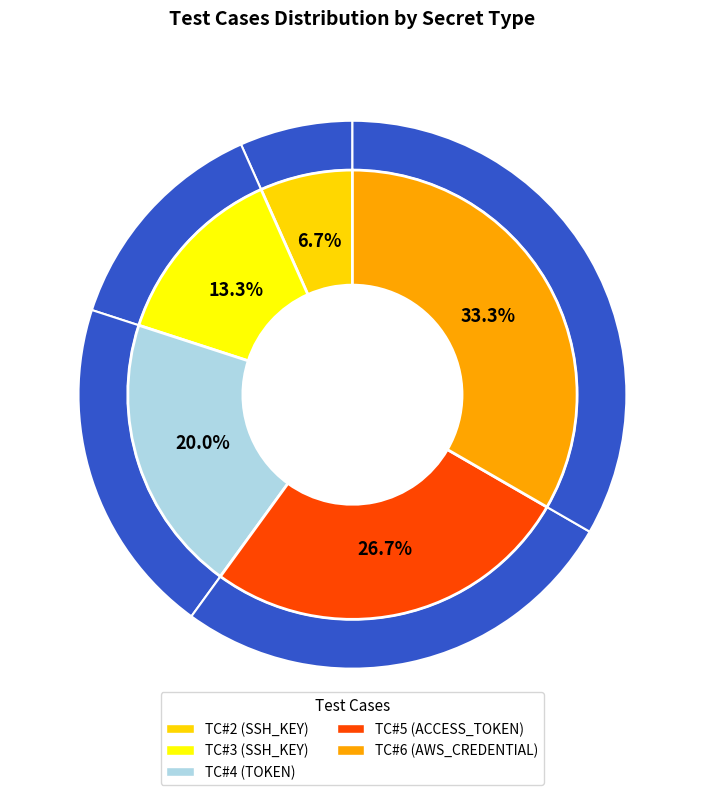

To the nearest percent, what is the difference between the TC#2 and TC#4 slice percentages?

13%